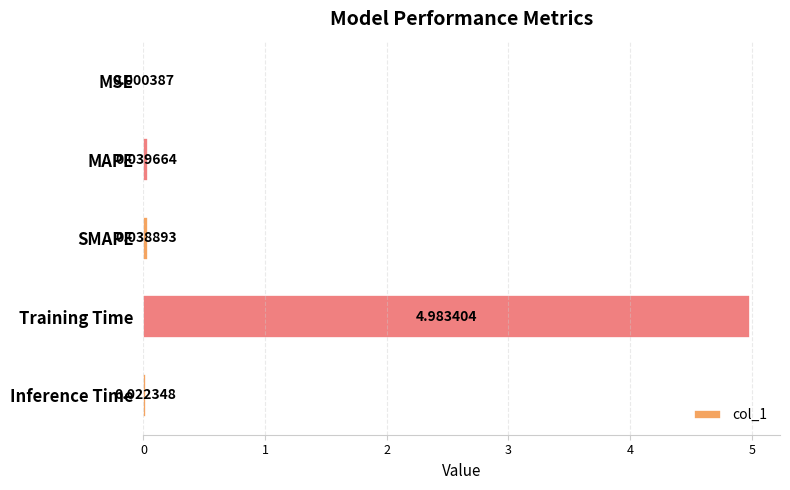

What is the average value?

1.0